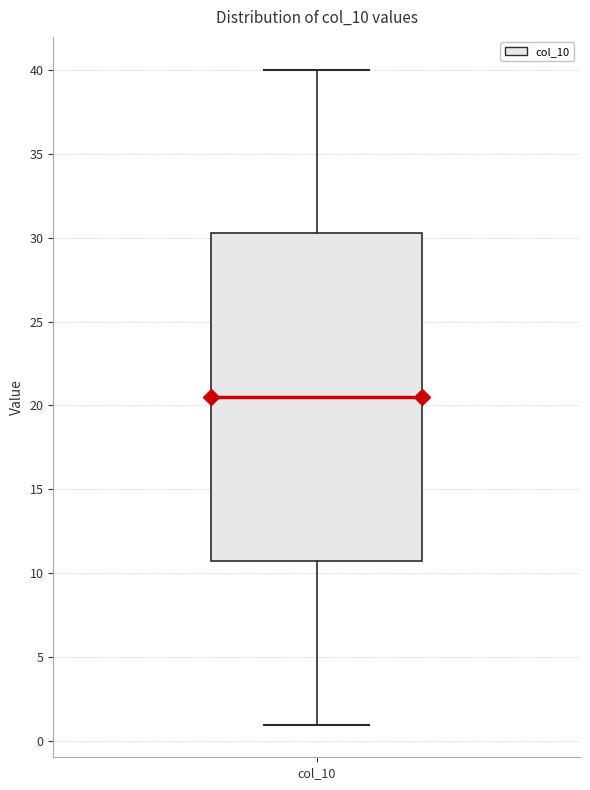

Where does the upper whisker of the box for col_10 end on the y-axis? The values are not printed on the chart, so give them approximately, as read against the axis.

40.0